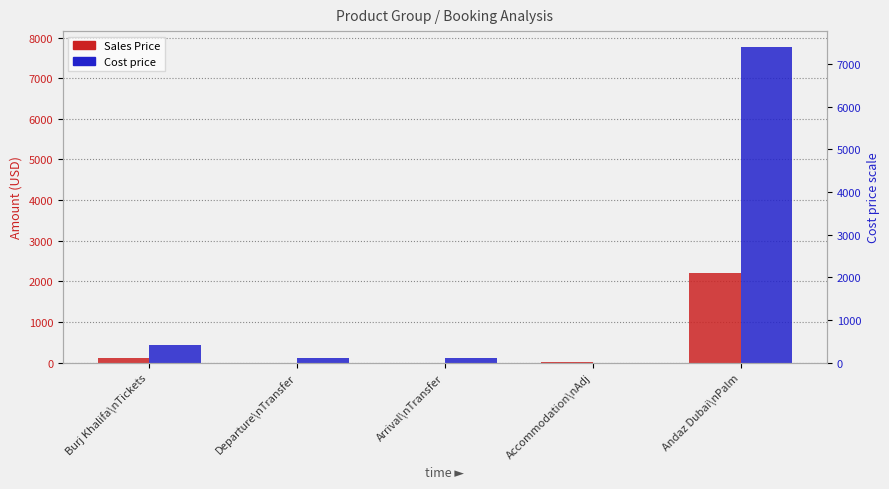

List the labels in order of Sales Price value, largest first.

Andaz Dubai\nPalm, Burj Khalifa\nTickets, Accommodation\nAdj, Departure\nTransfer, Arrival\nTransfer